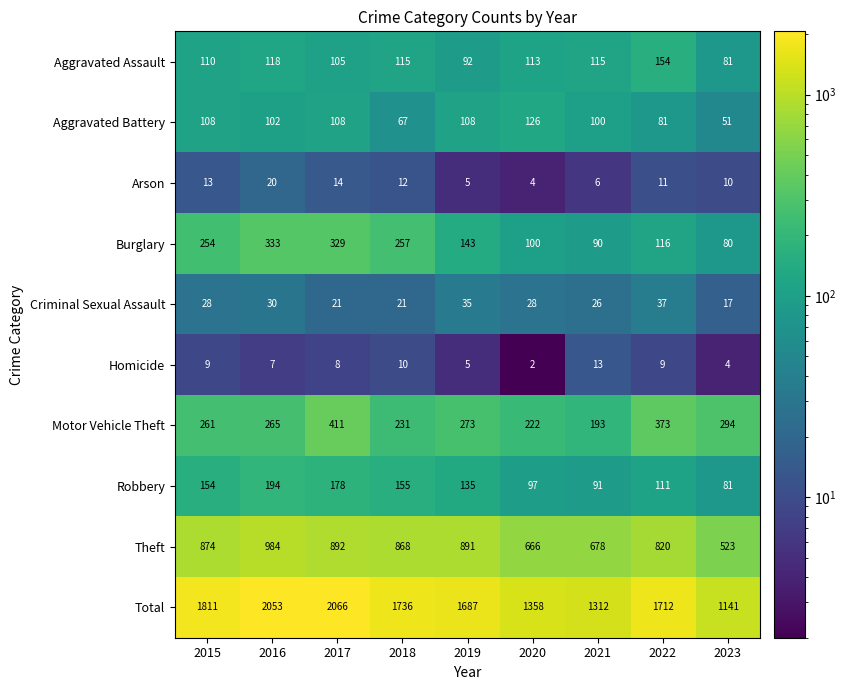

At 2016, list the series in order from smallest to largest.

Homicide, Arson, Criminal Sexual Assault, Aggravated Battery, Aggravated Assault, Robbery, Motor Vehicle Theft, Burglary, Theft, Total